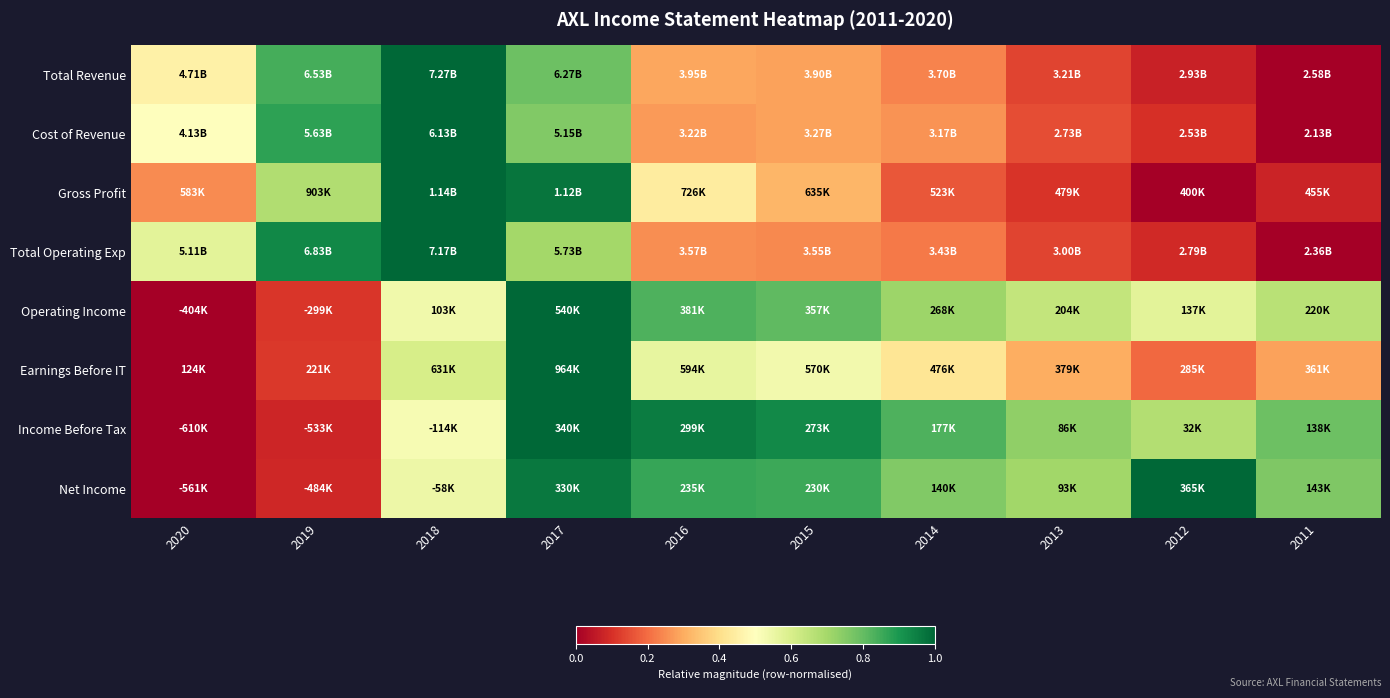

At how many categories does at least one series exceed 0?

10